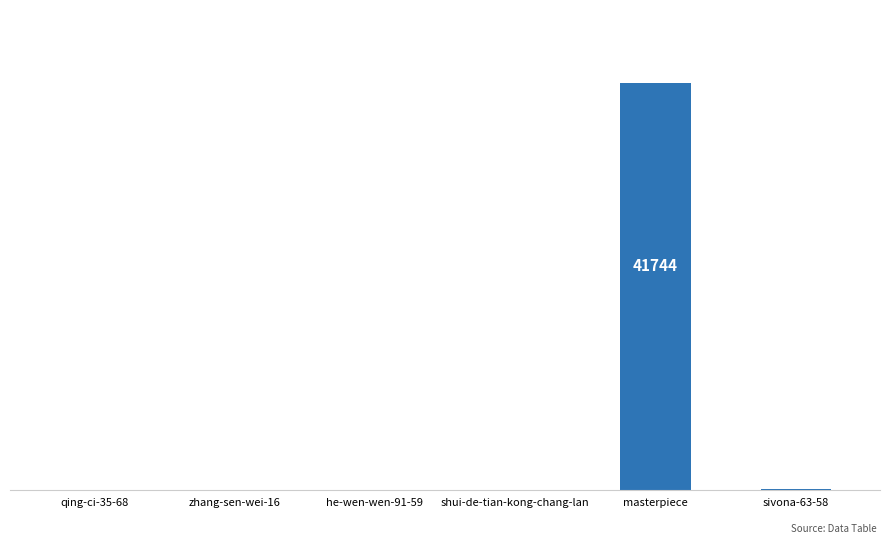

The chart shows a value of 50 at sivona-63-58. True or false?

True